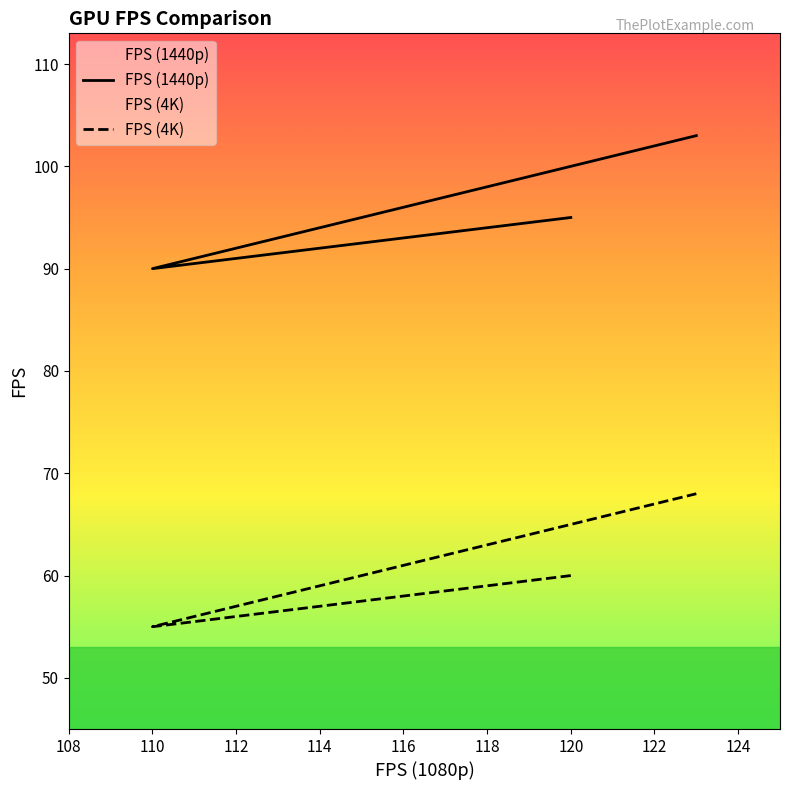

What is the average value of the FPS (4K) series?

61